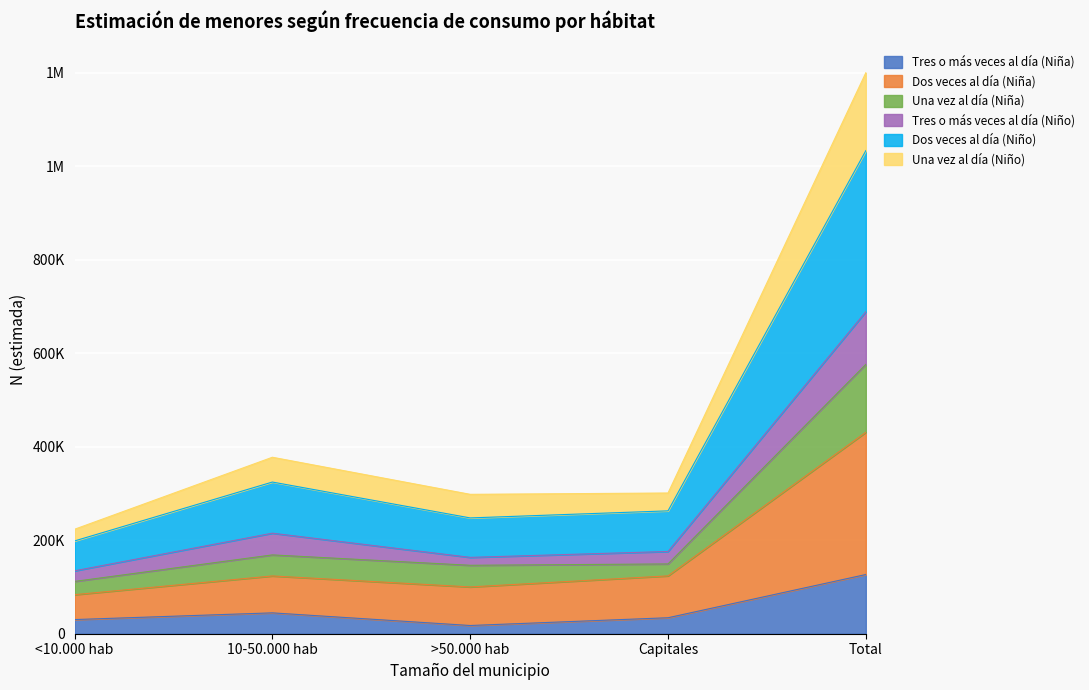

True or false: Dos veces al día (Niña) and Una vez al día (Niño) intersect in this chart.

False